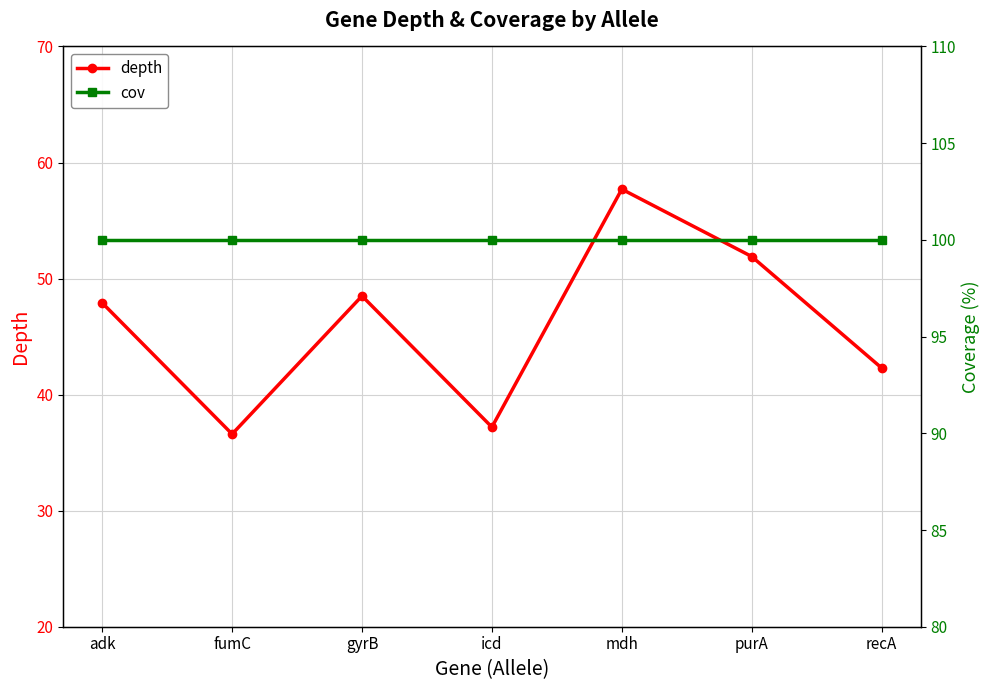

Reading left to right, what are all the values shown in this chart?

depth: adk=47.9	fumC=36.6	gyrB=48.5	icd=37.2	mdh=57.7	purA=51.9	recA=42.3
cov: adk=100.0	fumC=100.0	gyrB=100.0	icd=100.0	mdh=100.0	purA=100.0	recA=100.0